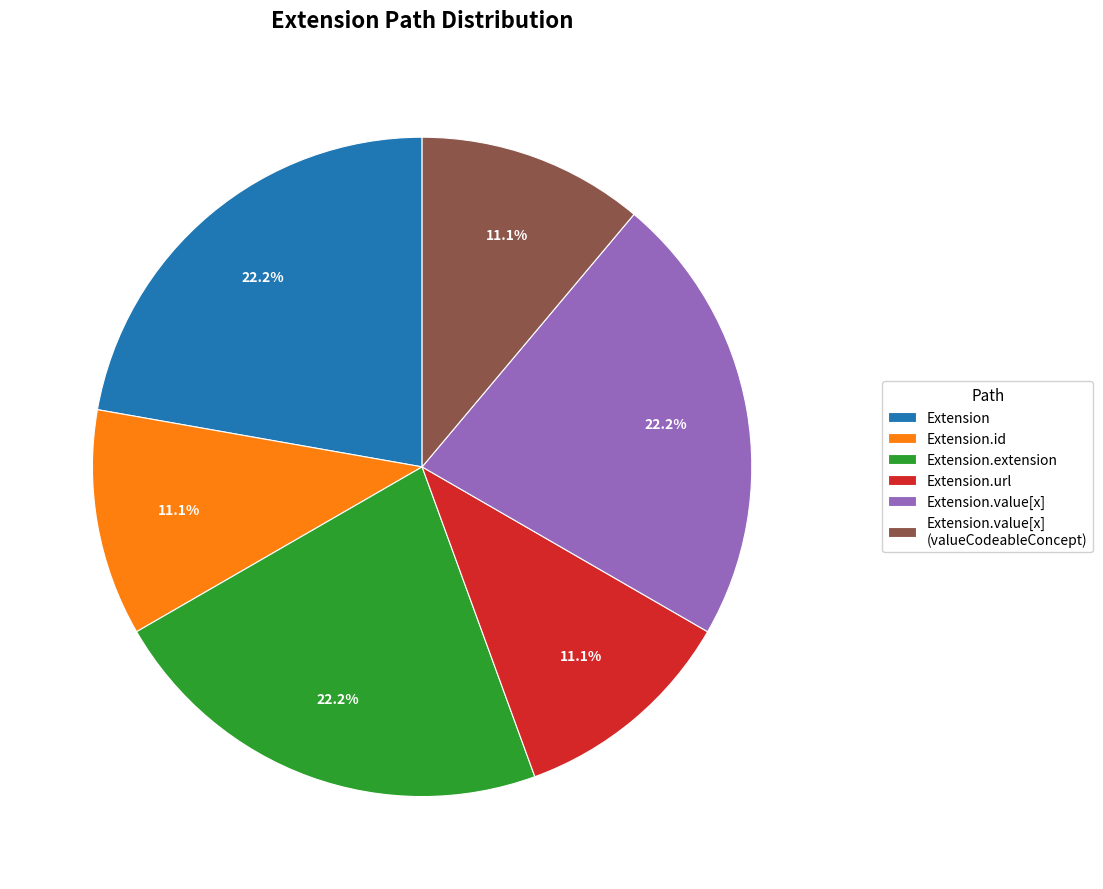

Count the number of slices in the pie.

6